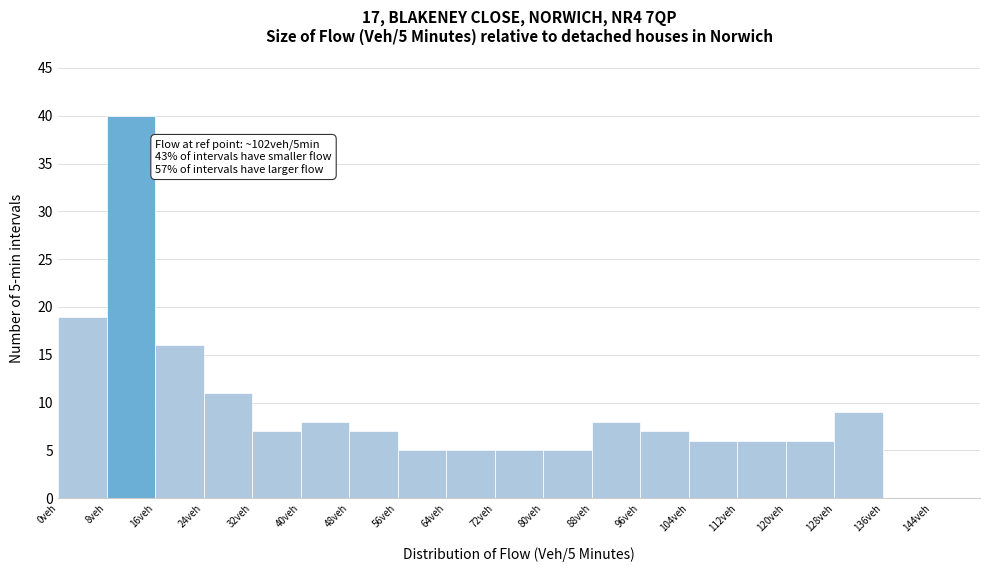

Which range on the x-axis has the tallest bar?

8 to 16